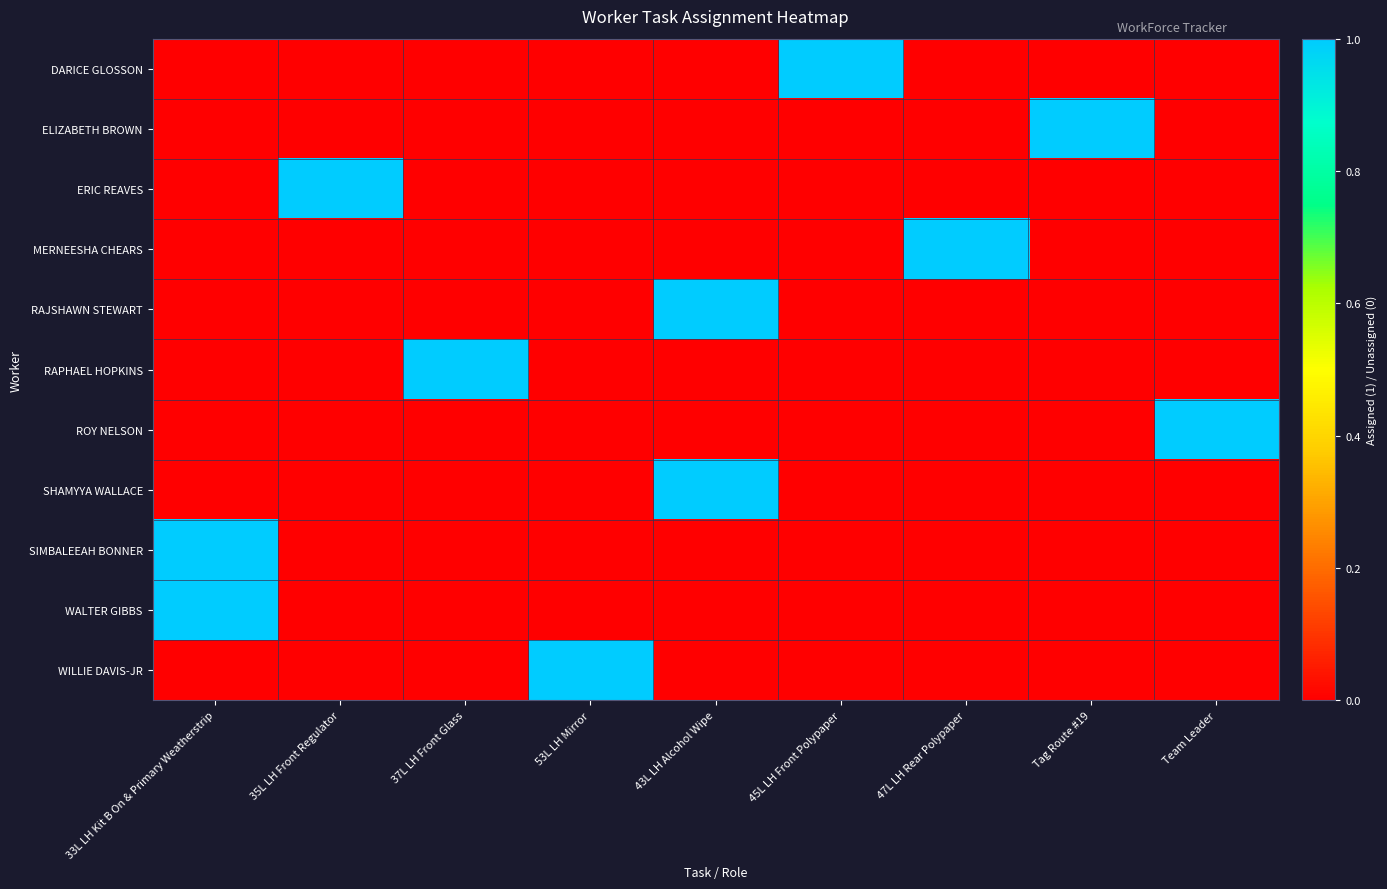

Reading right to left, what are all the values shown in this chart?

DARICE GLOSSON: Team Leader=0	Tag Route #19=0	47L LH Rear Polypaper=0	45L LH Front Polypaper=1	43L LH Alcohol Wipe=0	53L LH Mirror=0	37L LH Front Glass=0	35L LH Front Regulator=0	33L LH Kit B On & Primary Weatherstrip=0
ELIZABETH BROWN: Team Leader=0	Tag Route #19=1	47L LH Rear Polypaper=0	45L LH Front Polypaper=0	43L LH Alcohol Wipe=0	53L LH Mirror=0	37L LH Front Glass=0	35L LH Front Regulator=0	33L LH Kit B On & Primary Weatherstrip=0
ERIC REAVES: Team Leader=0	Tag Route #19=0	47L LH Rear Polypaper=0	45L LH Front Polypaper=0	43L LH Alcohol Wipe=0	53L LH Mirror=0	37L LH Front Glass=0	35L LH Front Regulator=1	33L LH Kit B On & Primary Weatherstrip=0
MERNEESHA CHEARS: Team Leader=0	Tag Route #19=0	47L LH Rear Polypaper=1	45L LH Front Polypaper=0	43L LH Alcohol Wipe=0	53L LH Mirror=0	37L LH Front Glass=0	35L LH Front Regulator=0	33L LH Kit B On & Primary Weatherstrip=0
RAJSHAWN STEWART: Team Leader=0	Tag Route #19=0	47L LH Rear Polypaper=0	45L LH Front Polypaper=0	43L LH Alcohol Wipe=1	53L LH Mirror=0	37L LH Front Glass=0	35L LH Front Regulator=0	33L LH Kit B On & Primary Weatherstrip=0
RAPHAEL HOPKINS: Team Leader=0	Tag Route #19=0	47L LH Rear Polypaper=0	45L LH Front Polypaper=0	43L LH Alcohol Wipe=0	53L LH Mirror=0	37L LH Front Glass=1	35L LH Front Regulator=0	33L LH Kit B On & Primary Weatherstrip=0
ROY NELSON: Team Leader=1	Tag Route #19=0	47L LH Rear Polypaper=0	45L LH Front Polypaper=0	43L LH Alcohol Wipe=0	53L LH Mirror=0	37L LH Front Glass=0	35L LH Front Regulator=0	33L LH Kit B On & Primary Weatherstrip=0
SHAMYYA WALLACE: Team Leader=0	Tag Route #19=0	47L LH Rear Polypaper=0	45L LH Front Polypaper=0	43L LH Alcohol Wipe=1	53L LH Mirror=0	37L LH Front Glass=0	35L LH Front Regulator=0	33L LH Kit B On & Primary Weatherstrip=0
SIMBALEEAH BONNER: Team Leader=0	Tag Route #19=0	47L LH Rear Polypaper=0	45L LH Front Polypaper=0	43L LH Alcohol Wipe=0	53L LH Mirror=0	37L LH Front Glass=0	35L LH Front Regulator=0	33L LH Kit B On & Primary Weatherstrip=1
WALTER GIBBS: Team Leader=0	Tag Route #19=0	47L LH Rear Polypaper=0	45L LH Front Polypaper=0	43L LH Alcohol Wipe=0	53L LH Mirror=0	37L LH Front Glass=0	35L LH Front Regulator=0	33L LH Kit B On & Primary Weatherstrip=1
WILLIE DAVIS-JR: Team Leader=0	Tag Route #19=0	47L LH Rear Polypaper=0	45L LH Front Polypaper=0	43L LH Alcohol Wipe=0	53L LH Mirror=1	37L LH Front Glass=0	35L LH Front Regulator=0	33L LH Kit B On & Primary Weatherstrip=0